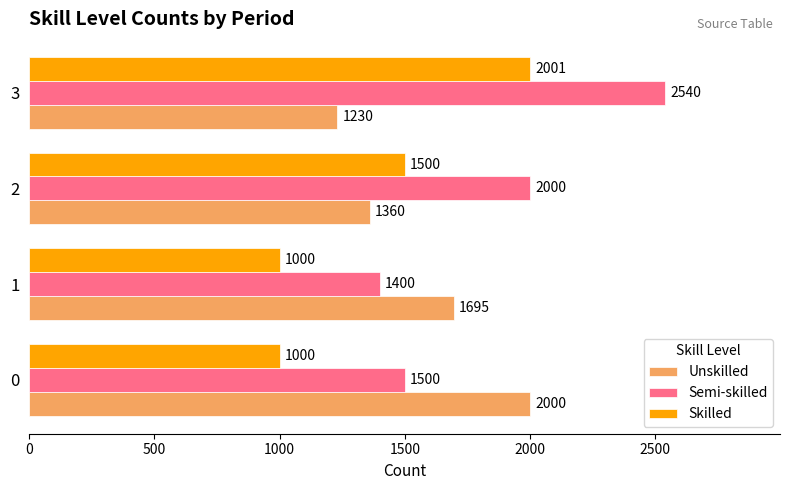

The Semi-skilled series shows 1500 at 0. True or false?

True